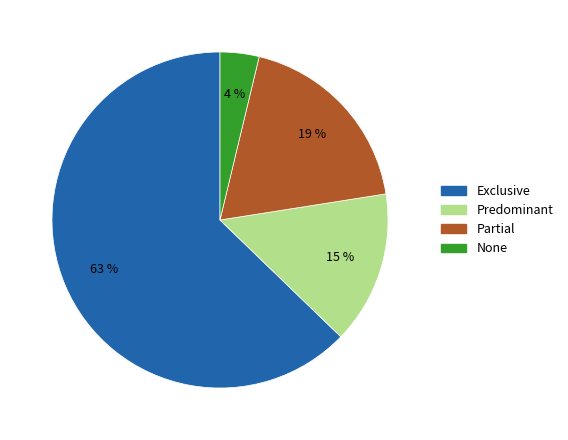

Which slice is the largest?

Exclusive